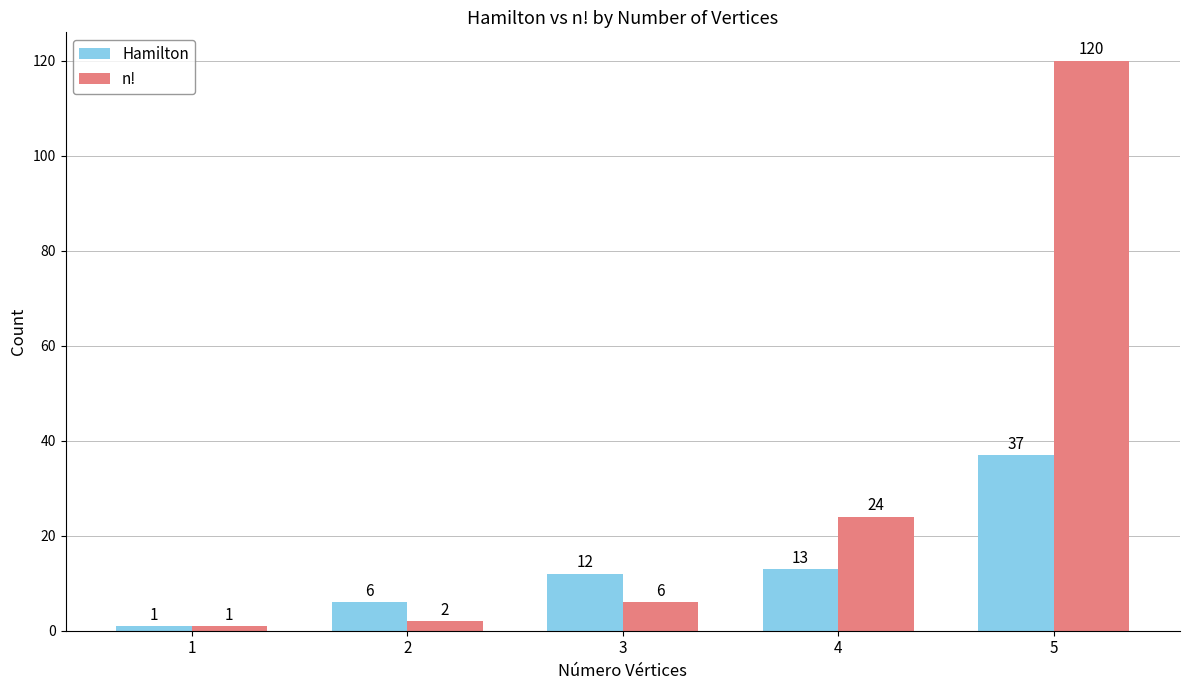

Which series changed the most between 2 and 3?

Hamilton